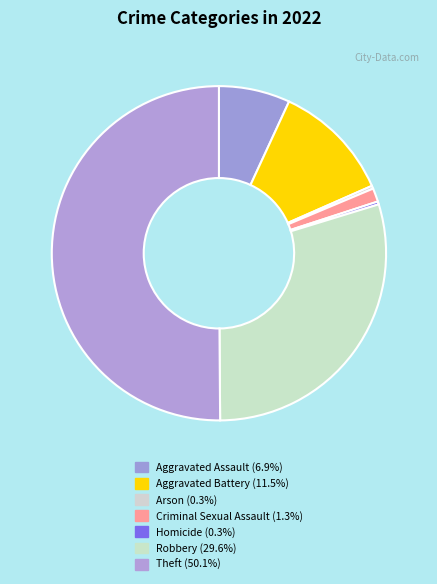

To the nearest percent, what percentage of the pie is Aggravated Battery?

12%